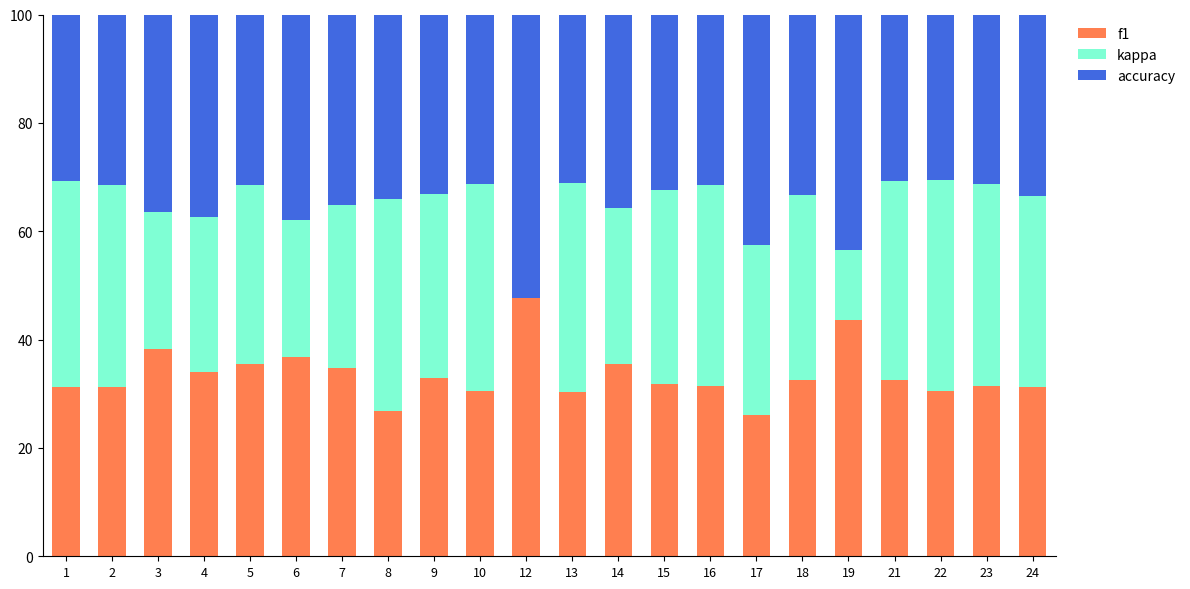

What is the maximum value for f1?

47.6